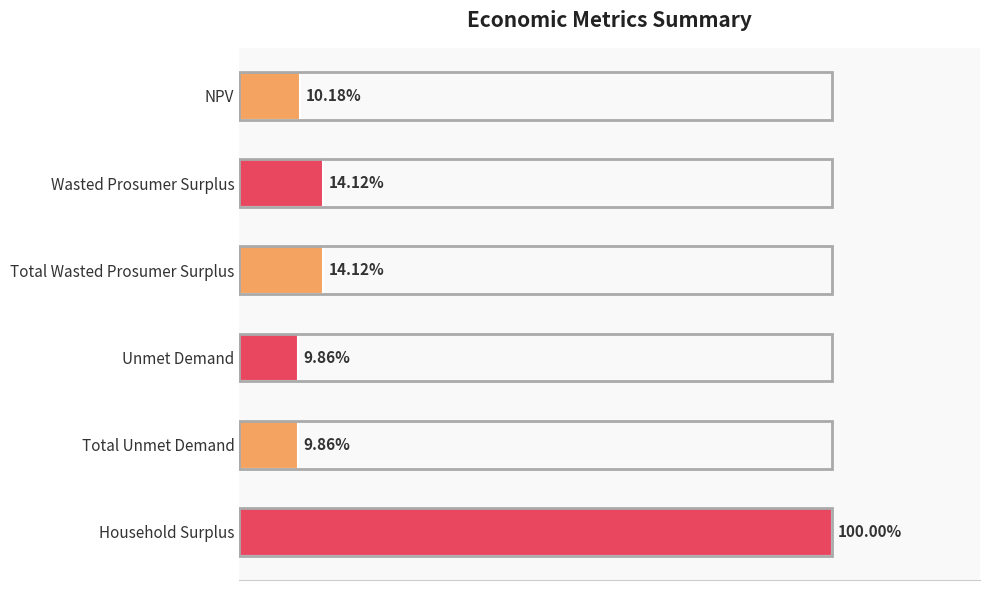

Does the chart contain any negative values?

No